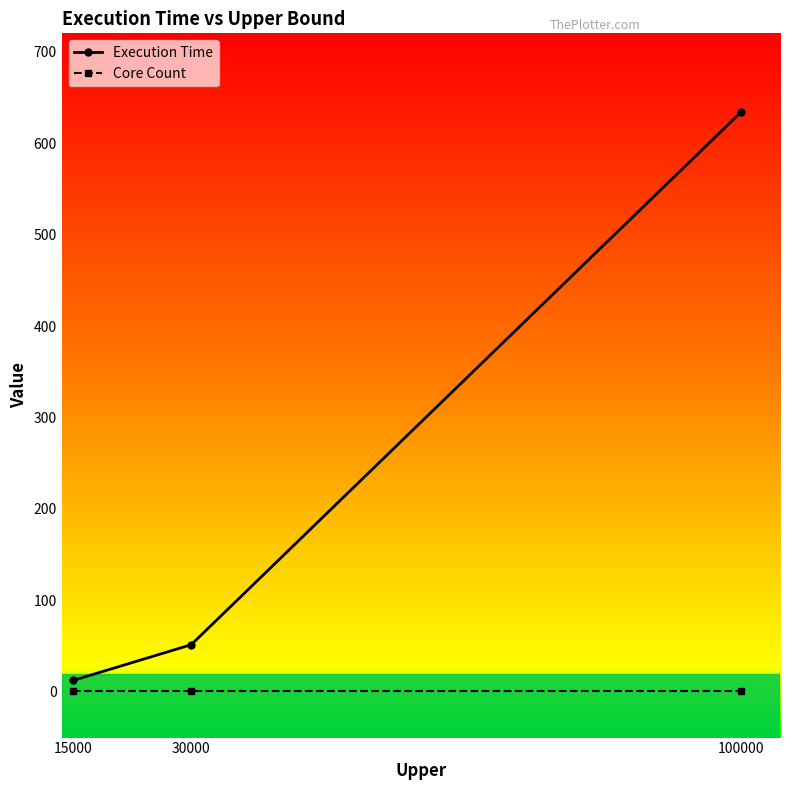

Reading right to left, extract all data points from this chart.

Execution Time: 633.6	51.5	12.6
Core Count: 1.0	1.0	1.0